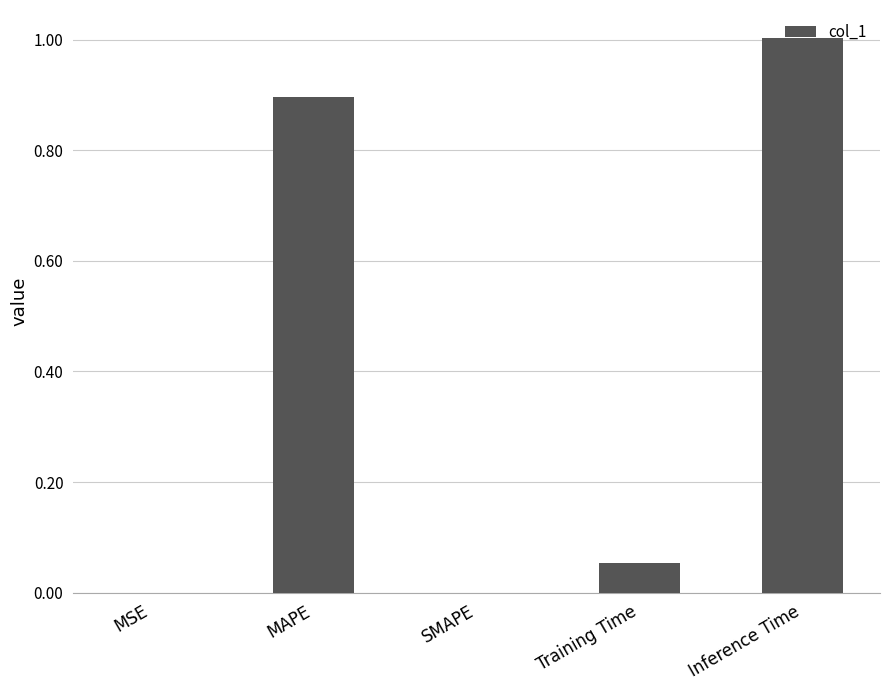

What is the sum of all values?

2.0